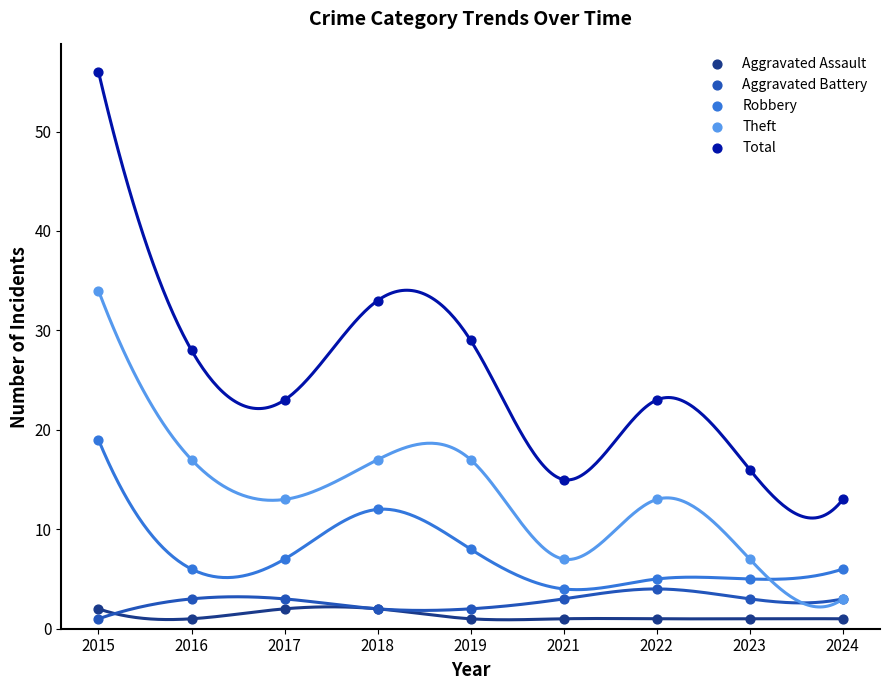

What are all the series names shown in the legend?

Aggravated Assault, Aggravated Battery, Robbery, Theft, Total